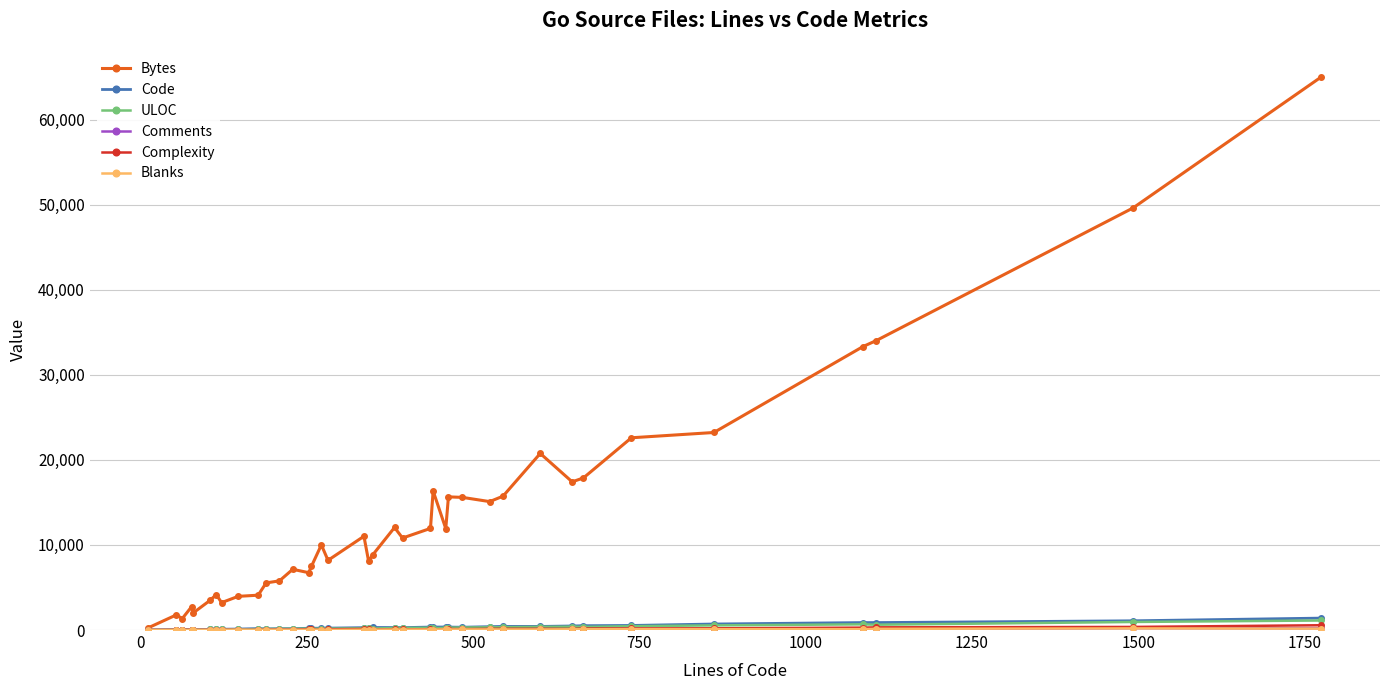

What is the maximum value shown in the chart?

65011